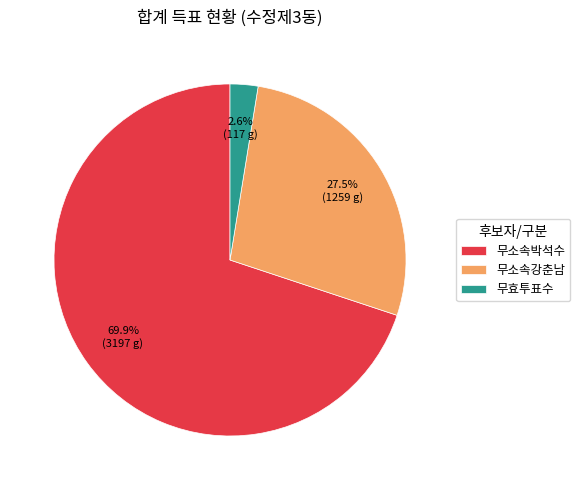

Rank the categories by value from highest to lowest.

무소속박석수, 무소속강춘남, 무효투표수